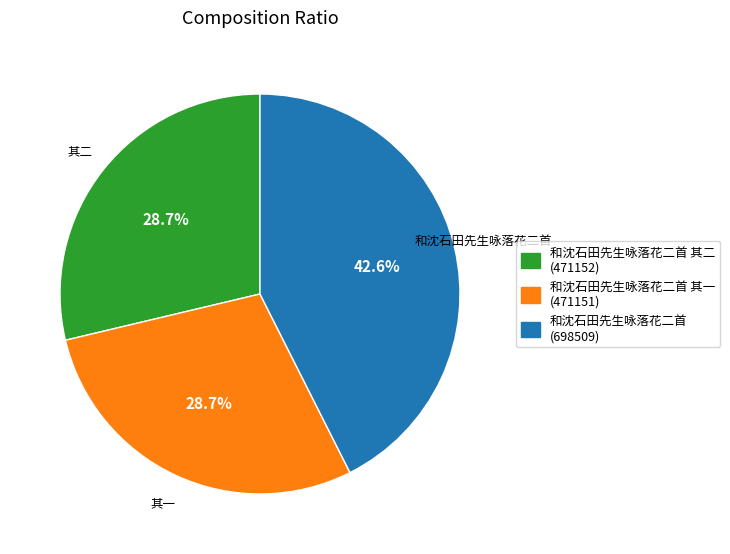

Is there any slice that represents more than half of the pie?

No